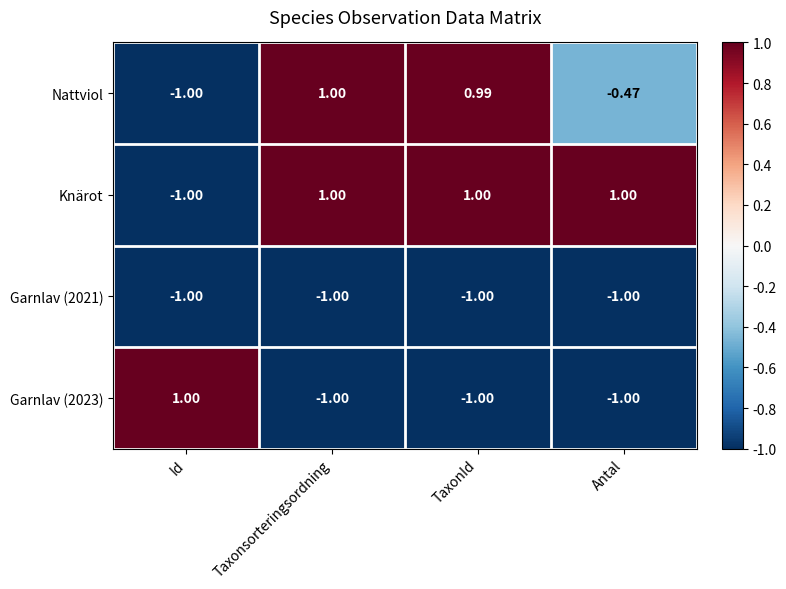

At which category is the sum across all series the highest?

Taxonsorteringsordning